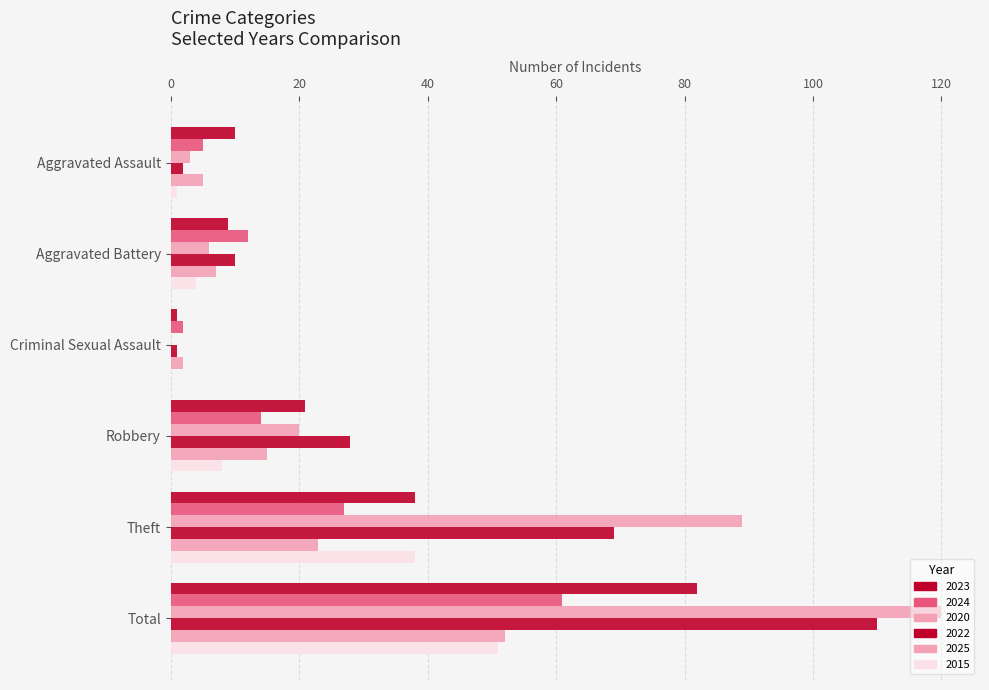

The value of 2015 at Total is 85. True or false?

False